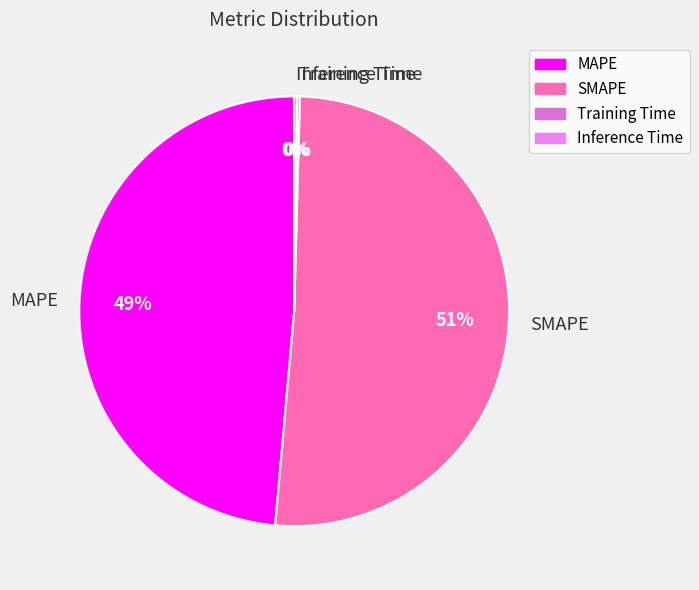

Is it true that MAPE is 49% of the pie?

True